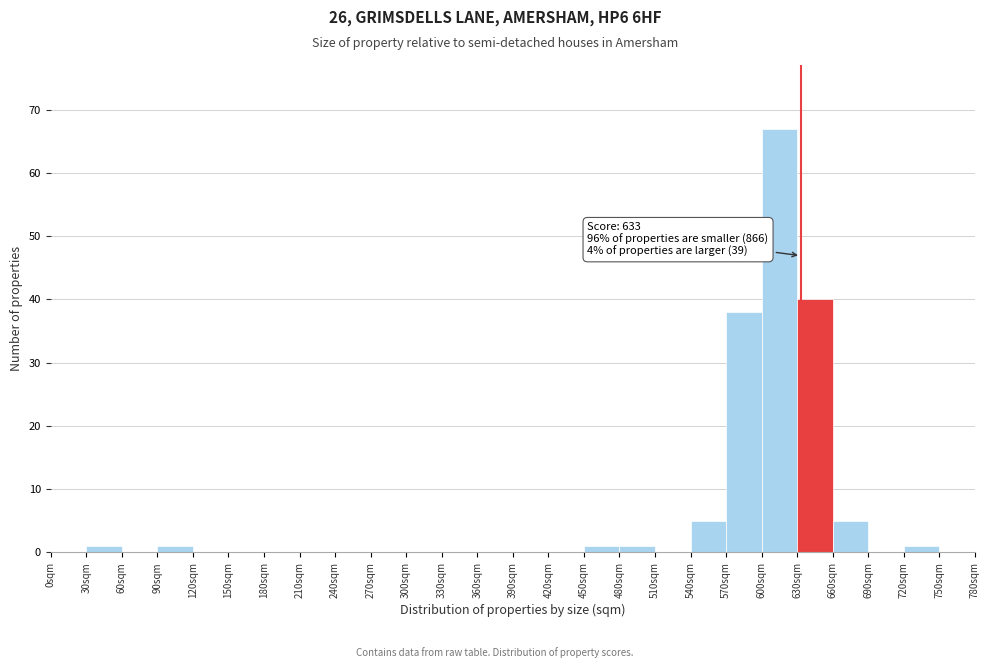

Which range on the x-axis has the tallest bar?

600 to 630